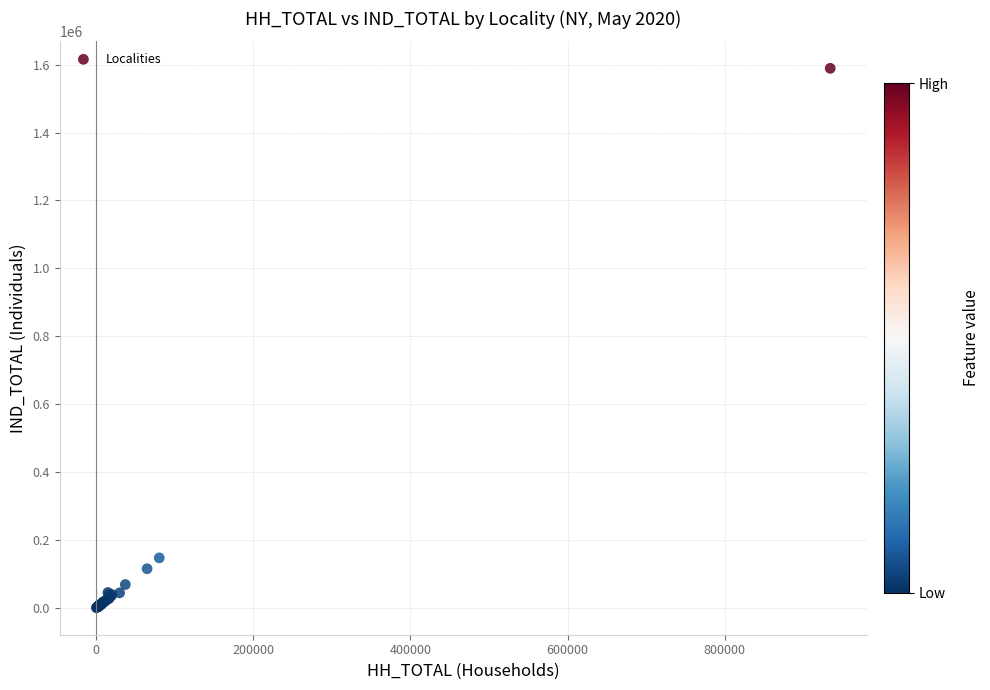

What Y value in the scatter plot is closest to 794688?

147191